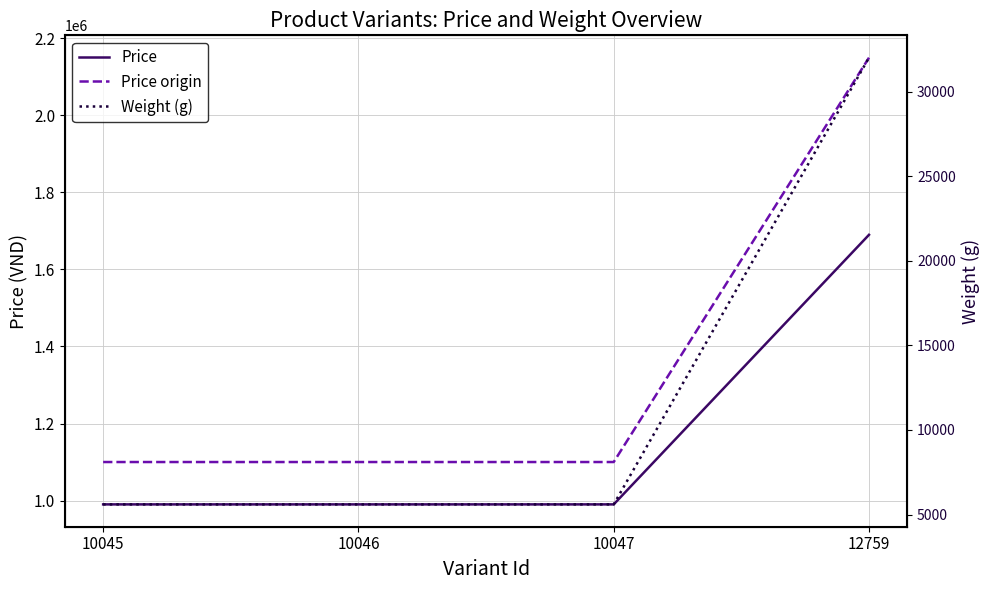

How many data points in Price origin are above 1100000?

1